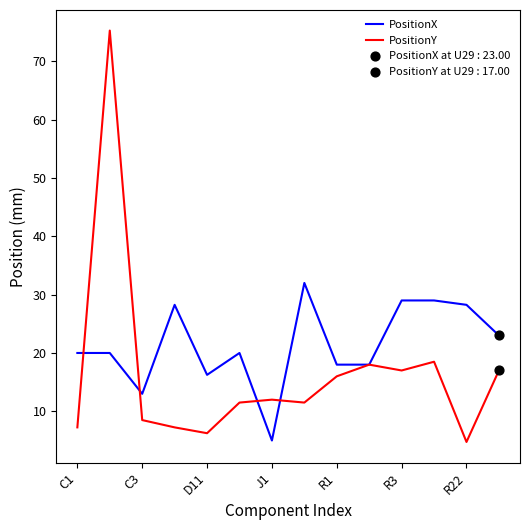

Which series has the largest range (max minus min)?

PositionY